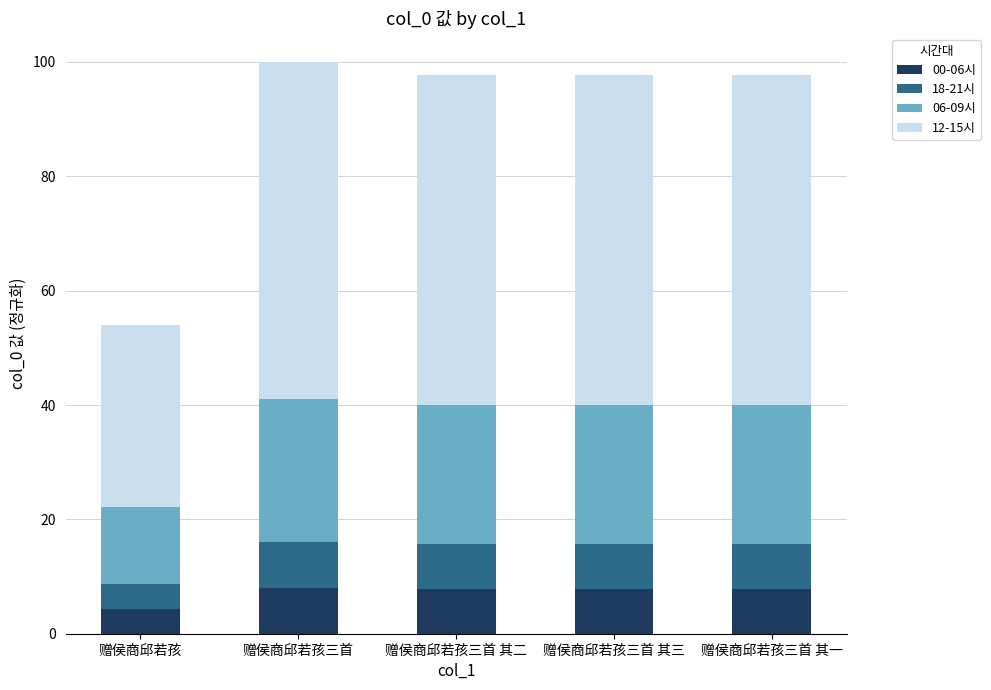

What is the sum of all 00-06시 values?

35.8